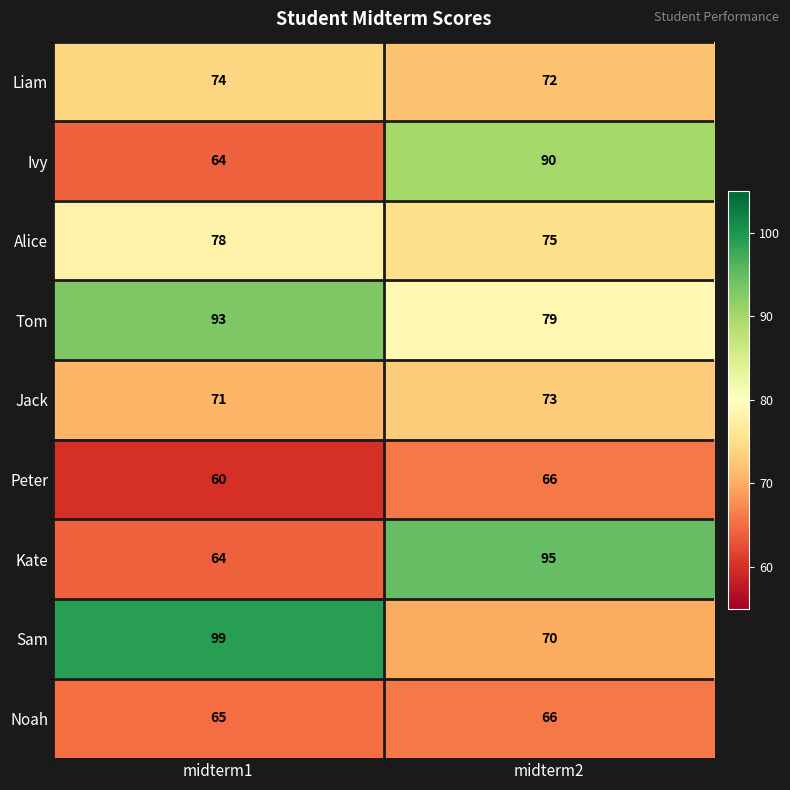

What is the spread (max minus min) of values at midterm2?

29